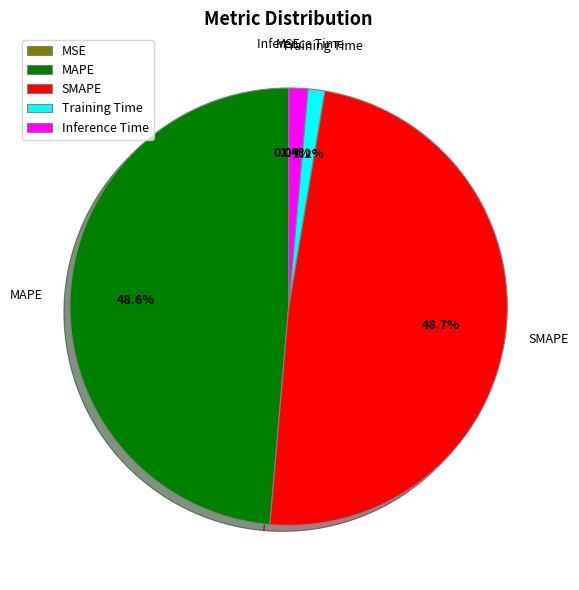

To the nearest percent, what portion does MAPE represent?

49%